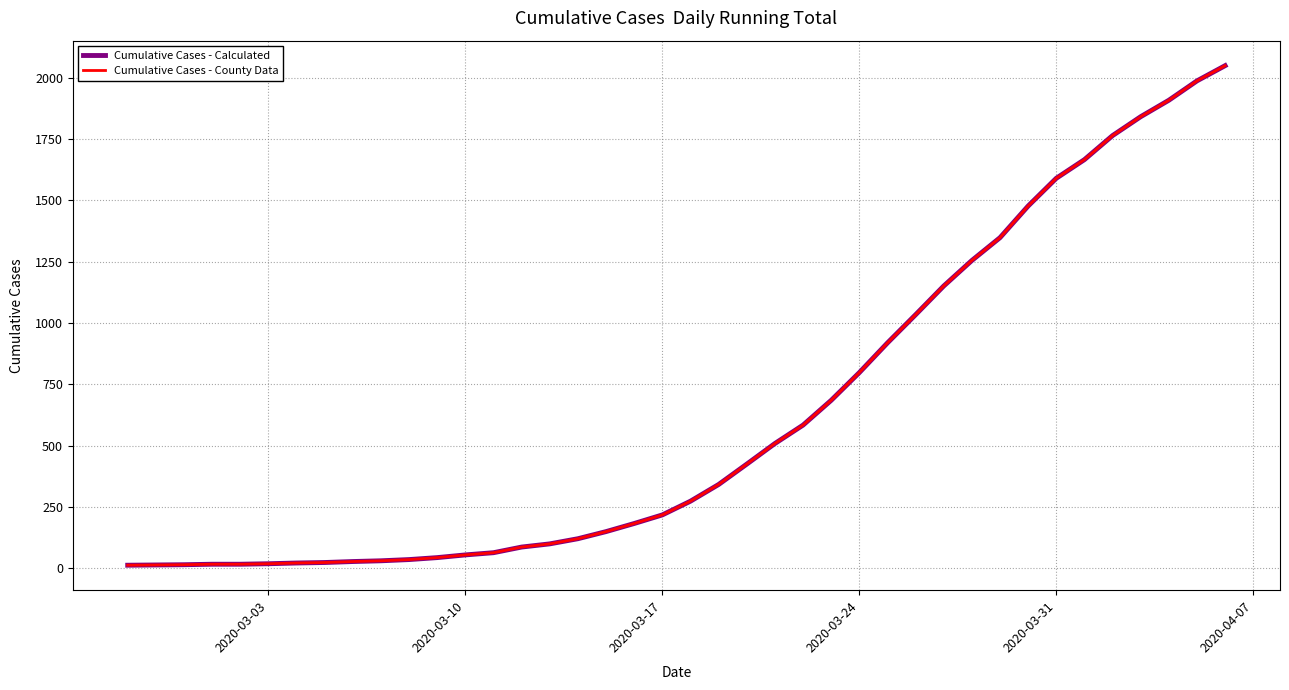

True or false: Cumulative Cases - Calculated and Cumulative Cases - County Data intersect in this chart.

False